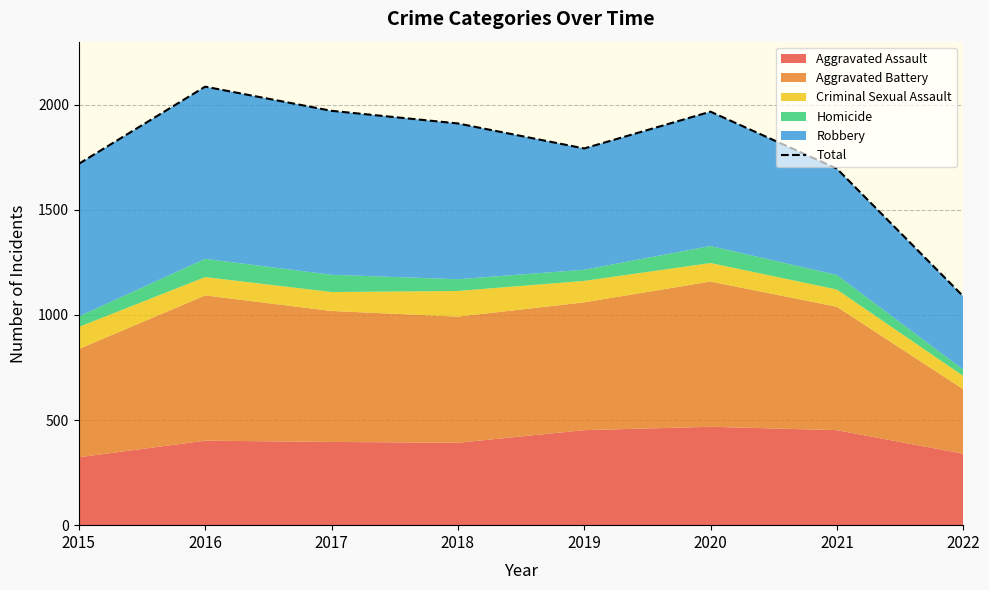

Rank the categories by value from highest to lowest.

2016, 2017, 2020, 2018, 2019, 2015, 2021, 2022